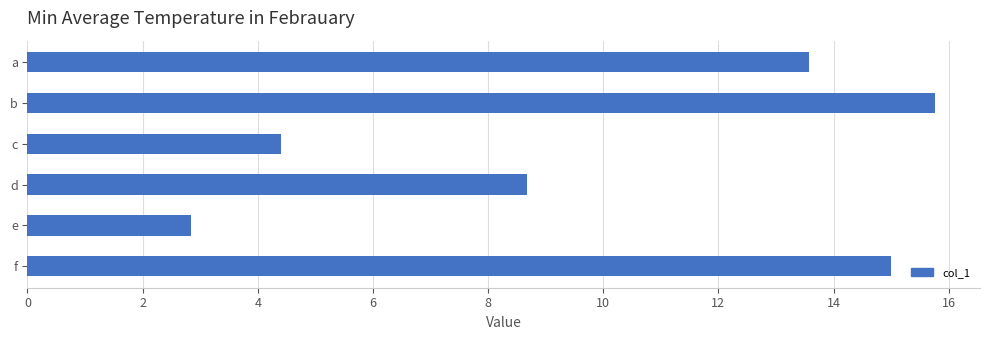

Reading top to bottom, what are all the values shown in this chart?

13.6	15.8	4.4	8.7	2.8	15.0